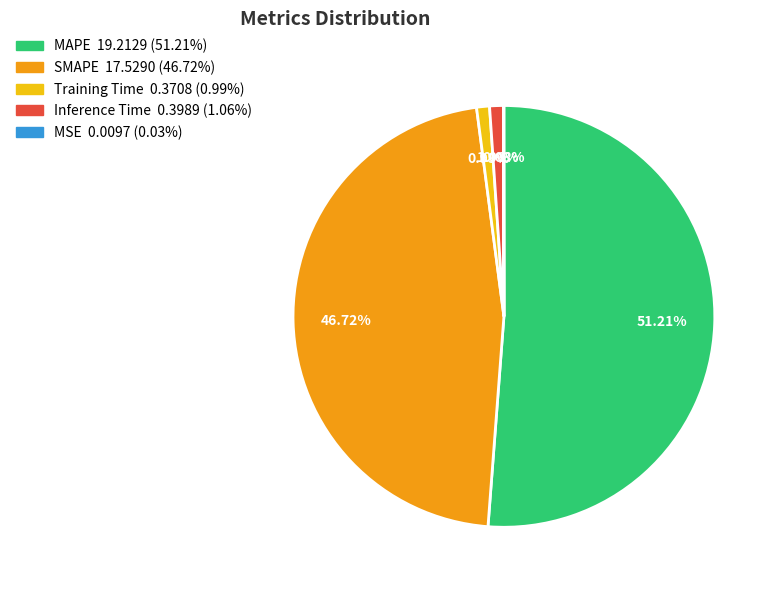

To the nearest percent, what portion does Training Time represent?

1%